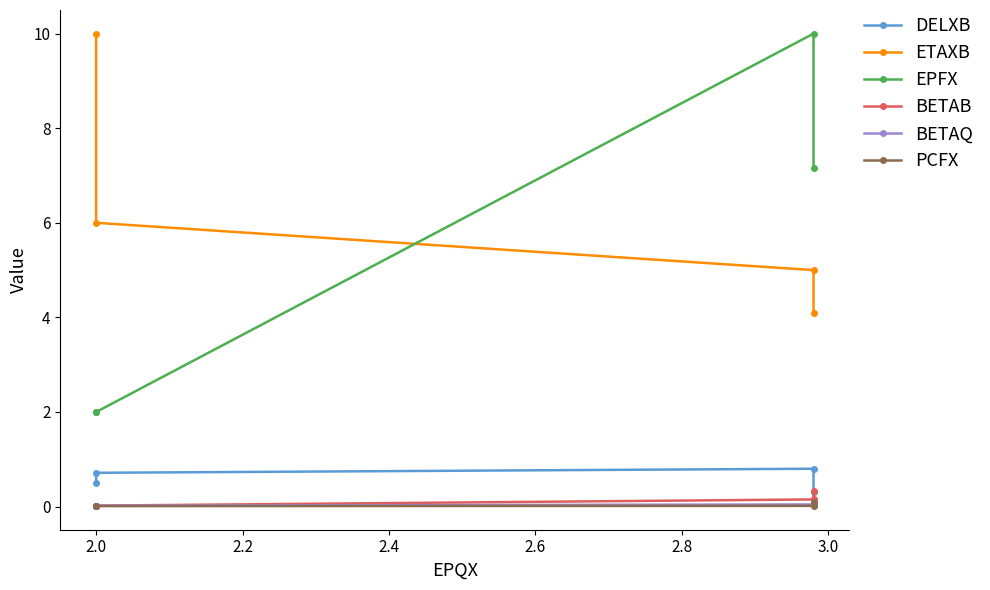

In BETAQ, how many points are higher than both neighbors (excluding endpoints)?

1